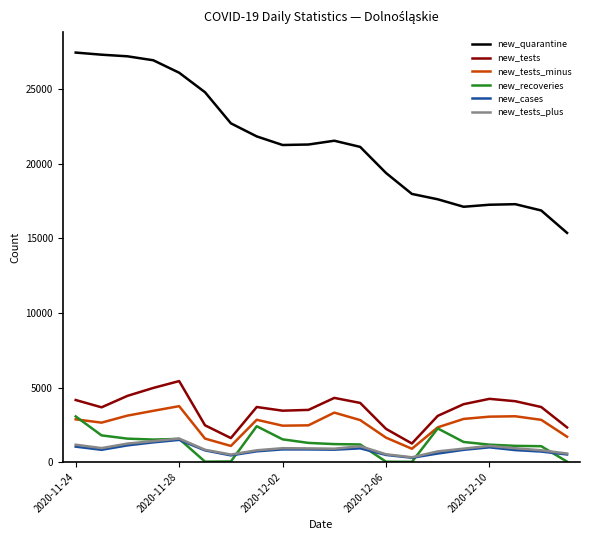

How many lines are shown in the chart?

6